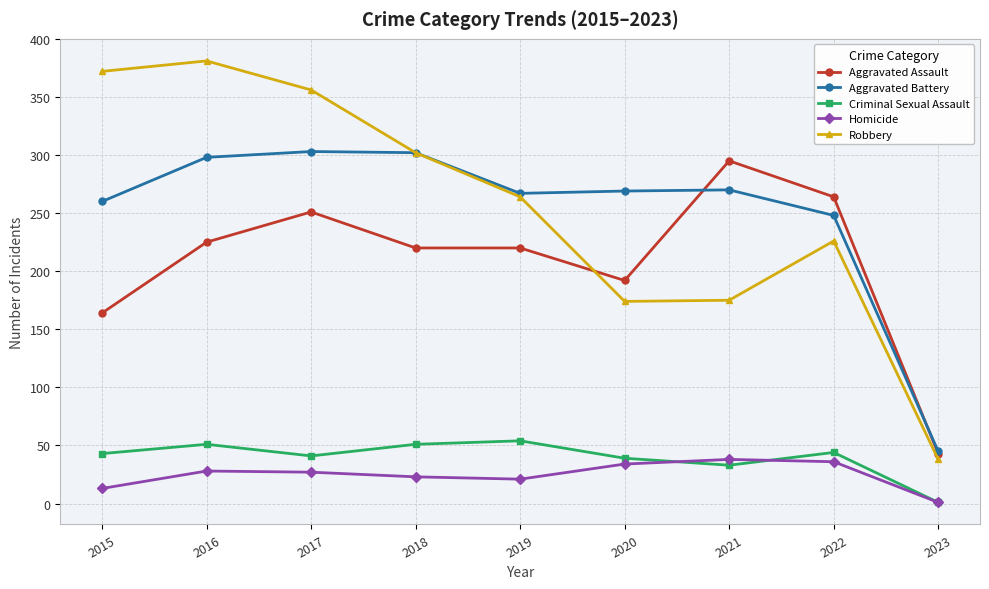

How many values in the Criminal Sexual Assault series are below 43?

4